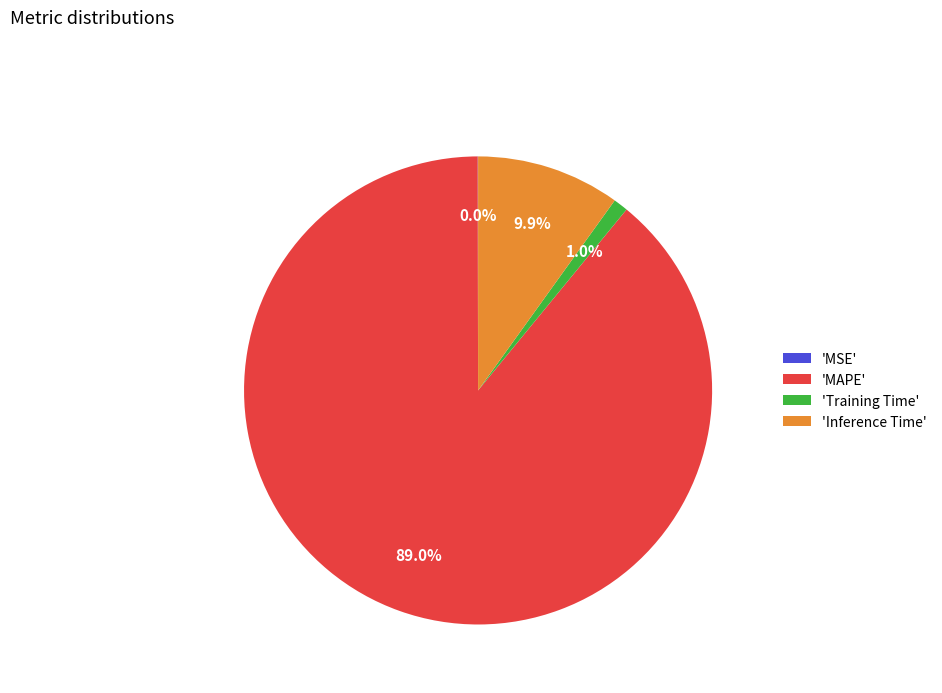

What is the largest slice in the pie chart?

'MAPE'